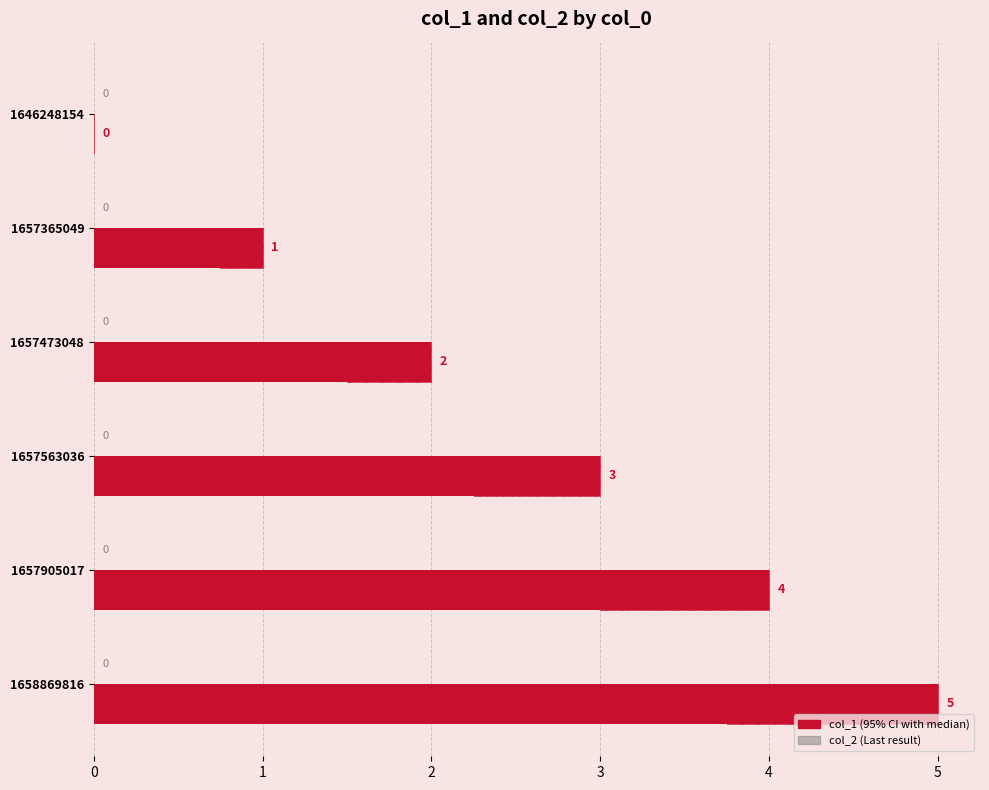

How many values in the col_1 series are below 3?

3